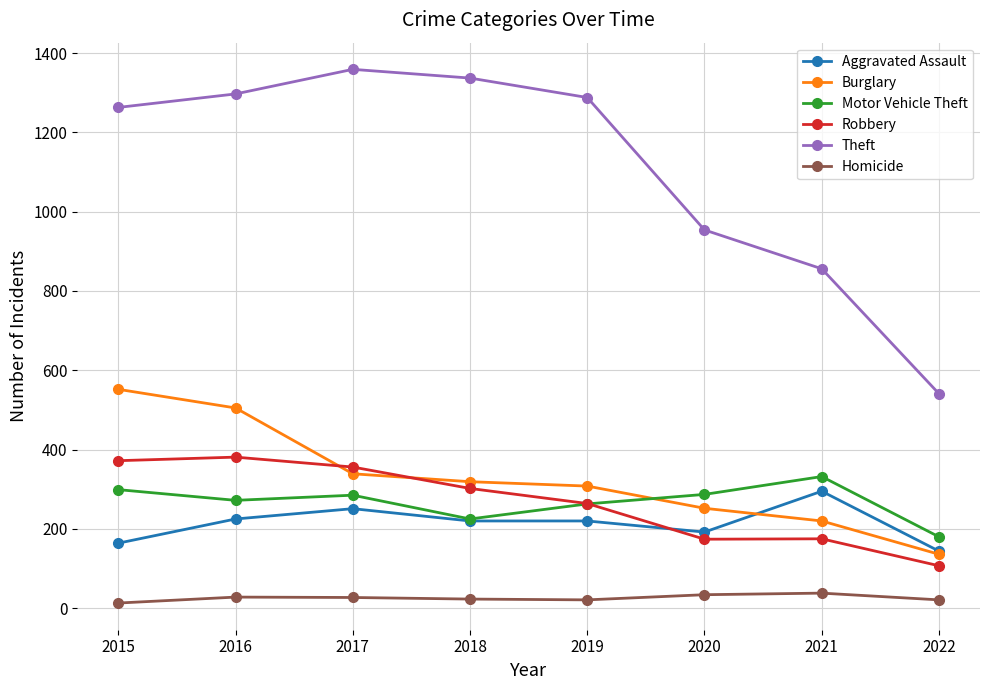

What is the maximum value for Burglary?

552